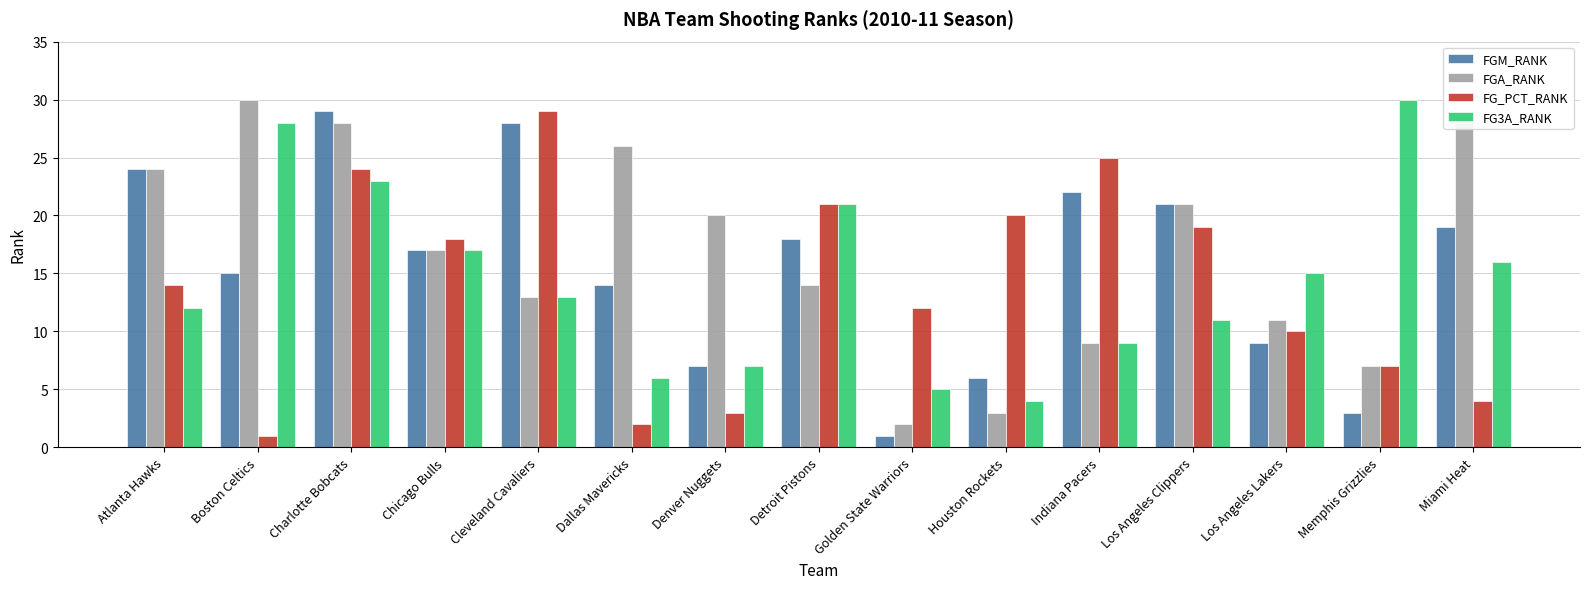

At which label does FG3A_RANK reach its minimum?

Houston Rockets